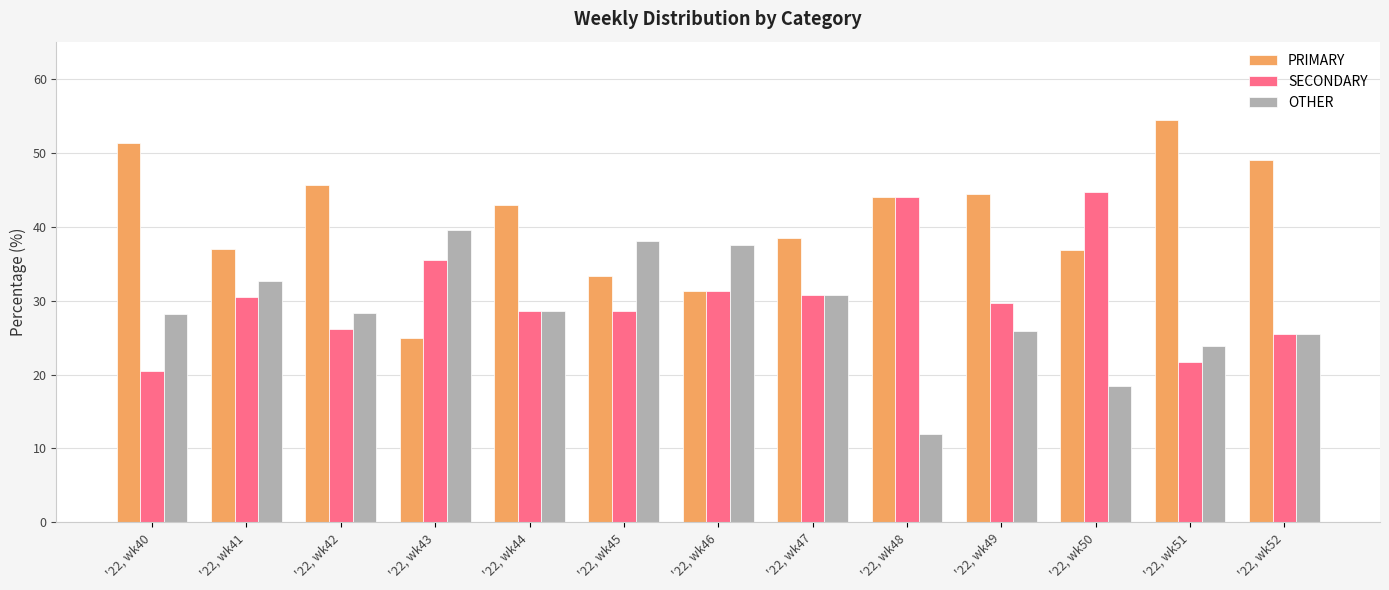

Rank the series by their average value, from lowest to highest.

OTHER, SECONDARY, PRIMARY